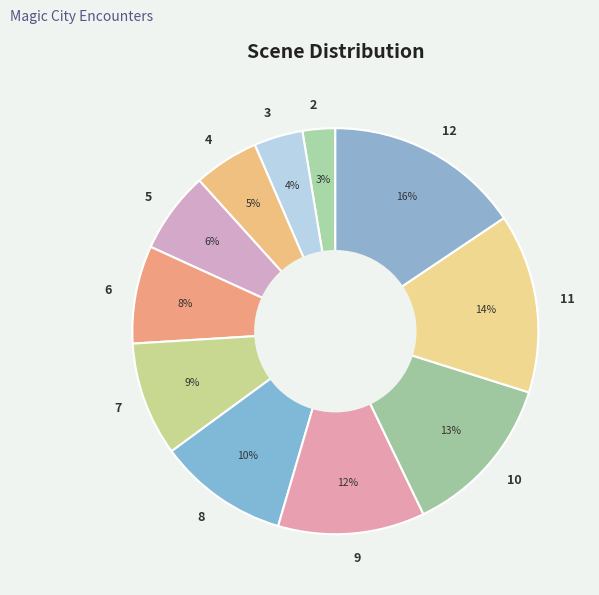

Combined, do 5 and 10 account for over 50%?

No